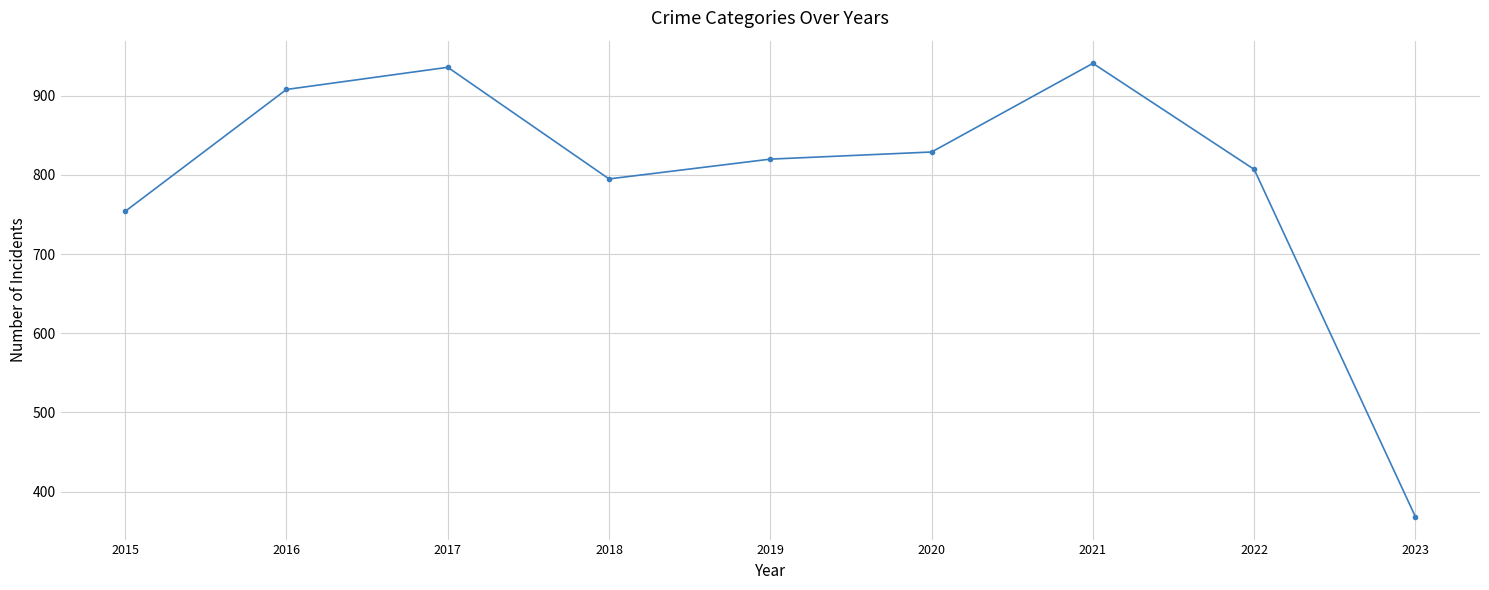

What is the minimum value shown in the chart?

368